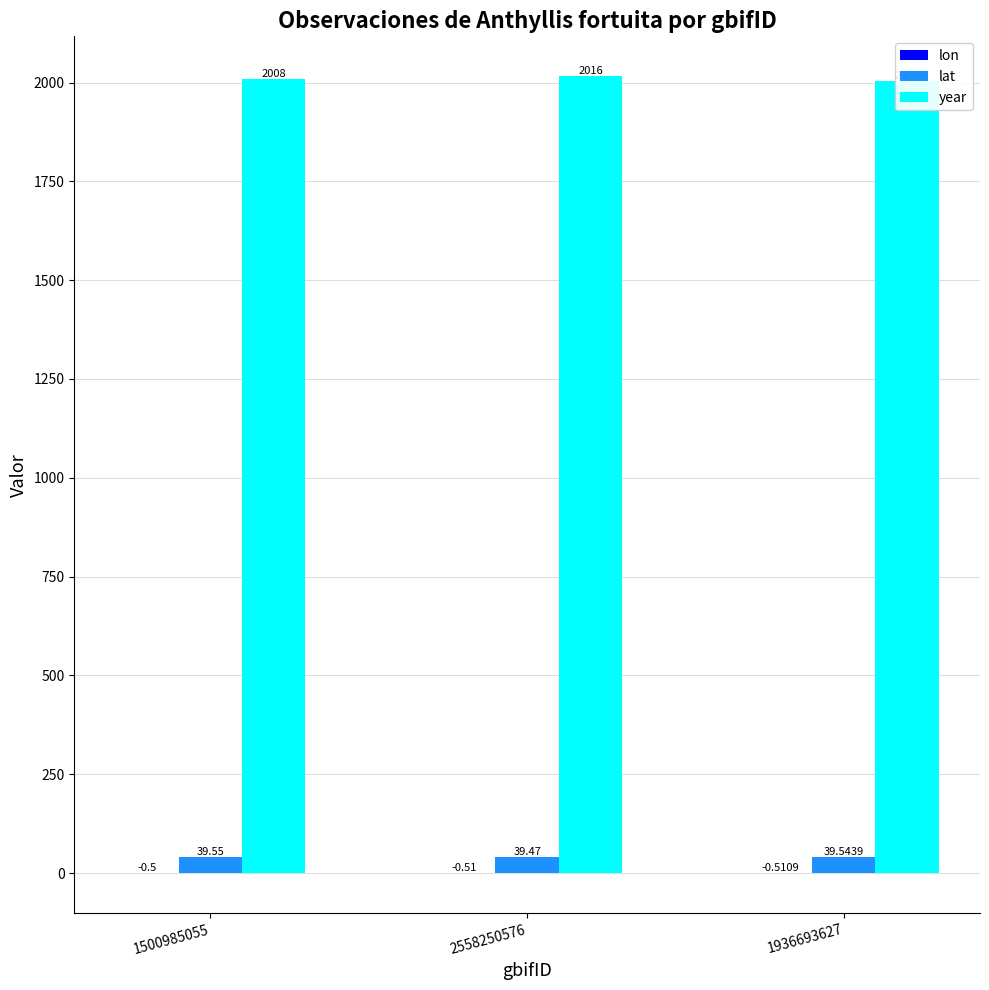

What position from the left is 1500985055?

1